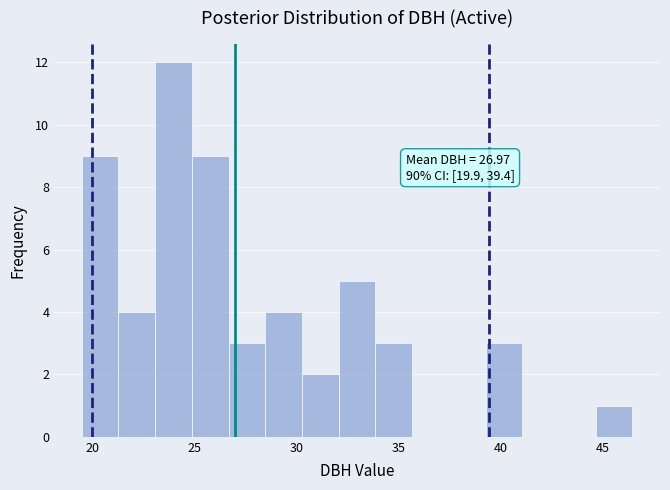

Read against the x-axis, roughly where is the centre of the tallest bar?

24.0